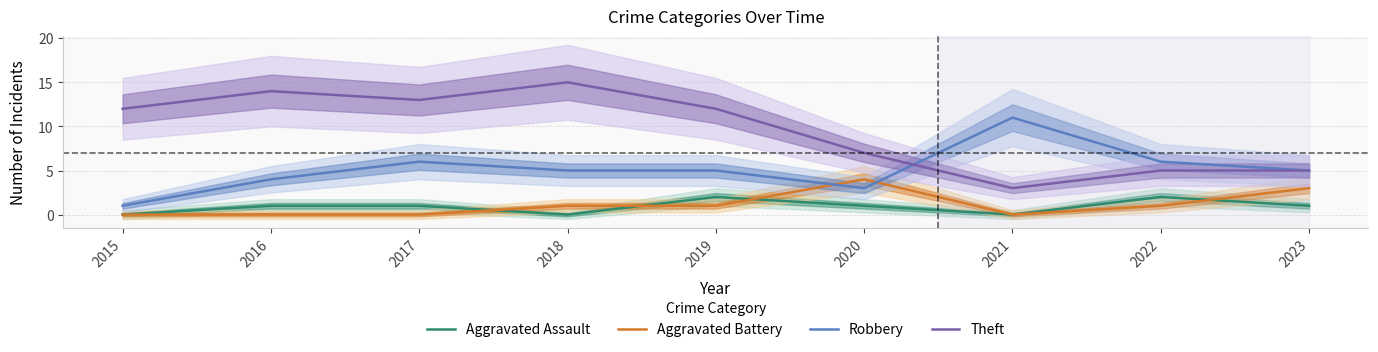

What are all the series names shown in the legend?

Aggravated Assault, Aggravated Battery, Robbery, Theft